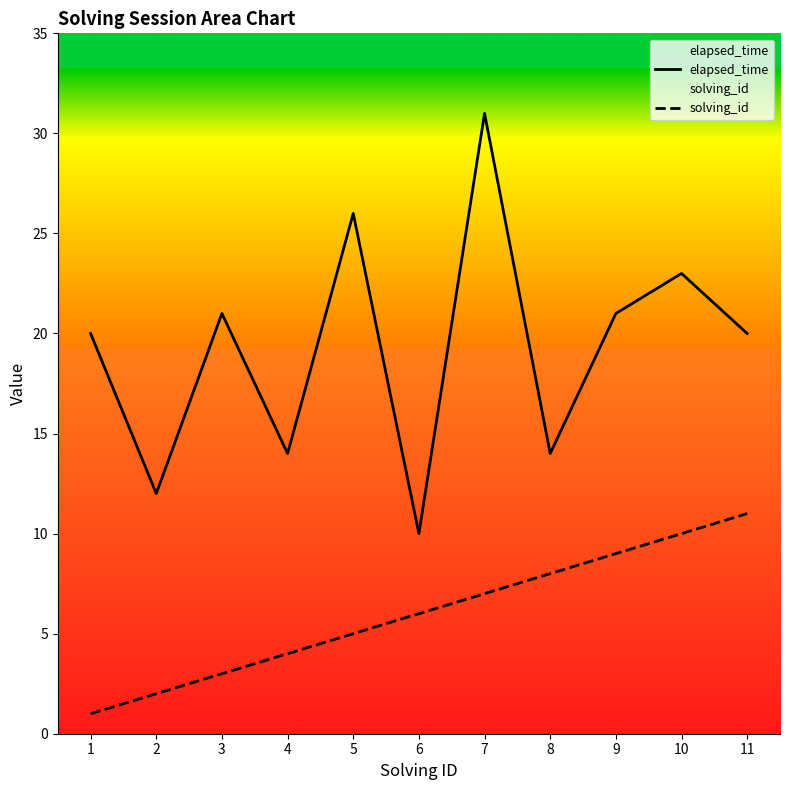

Count the number of data series in this chart.

2